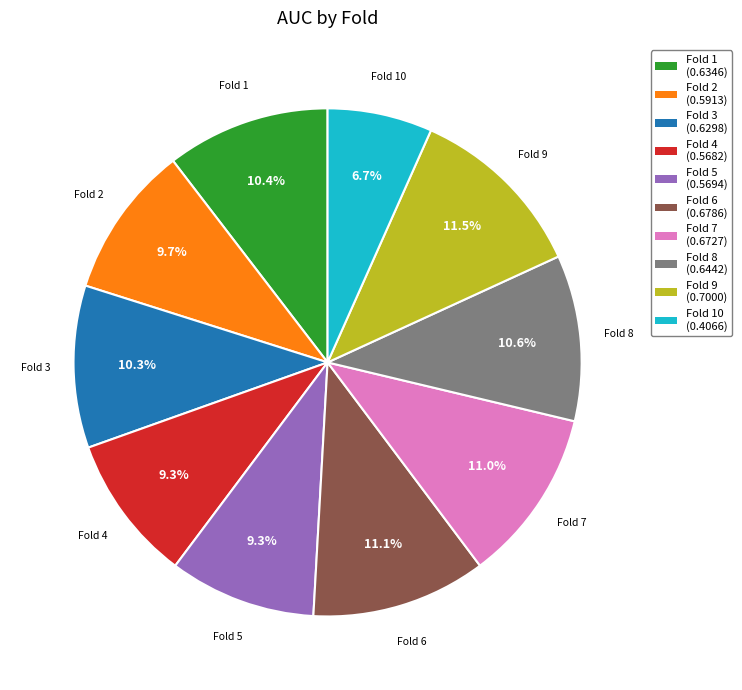

Between Fold 9 and Fold 1, which is larger?

Fold 9